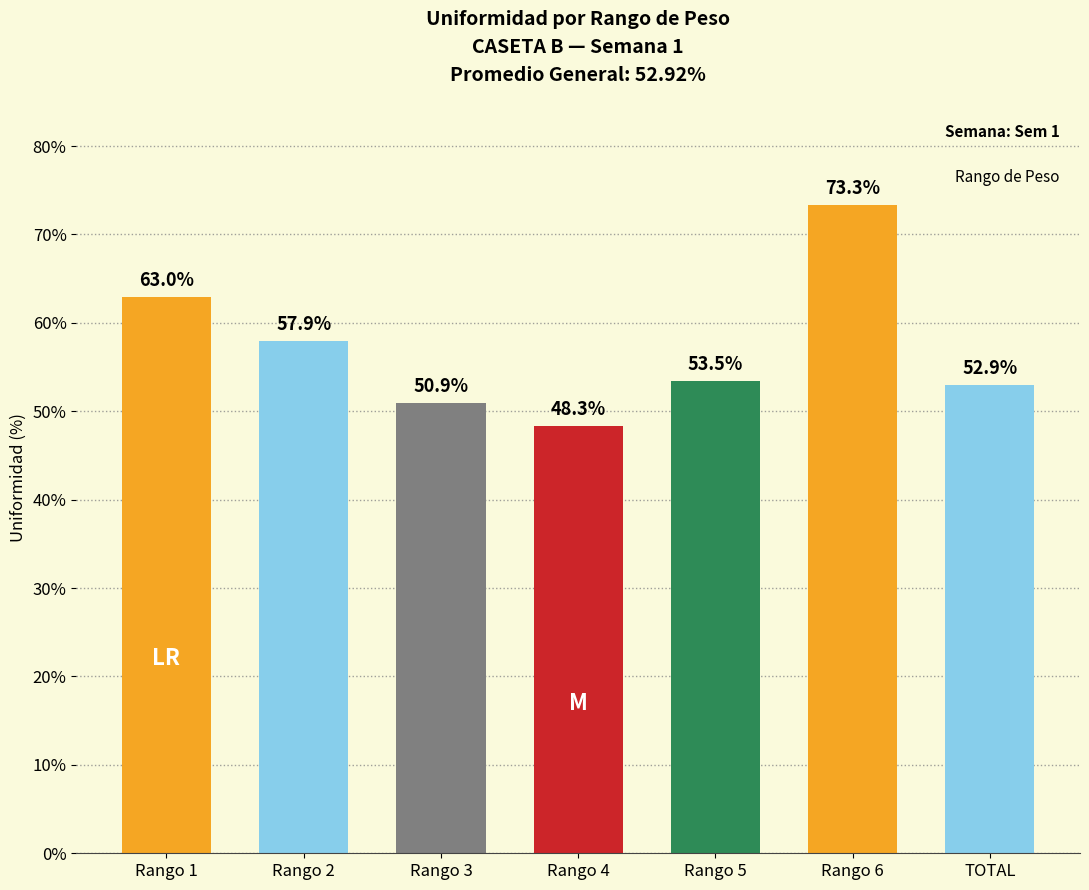

What is the label of the 2nd bar from the right?

Rango 6